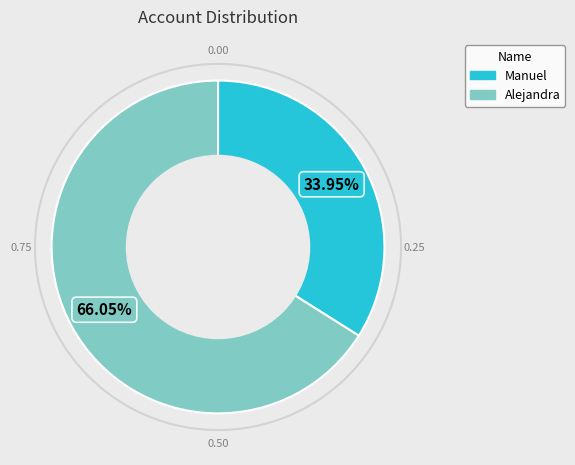

What percentage is the Alejandra slice, to the nearest percent?

66%